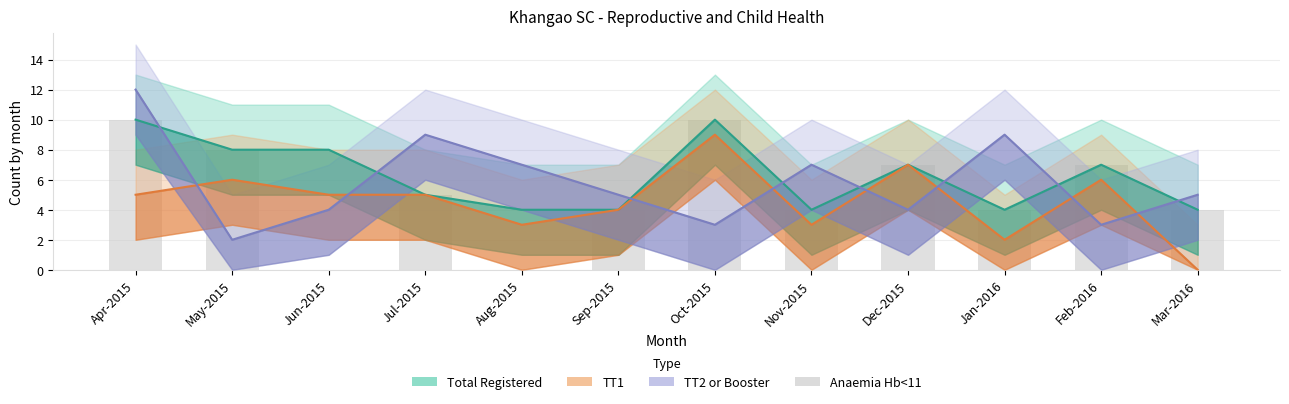

Is the value of TT1 at Mar-2016 greater than the value of Anaemia Hb<11 at Dec-2015?

No